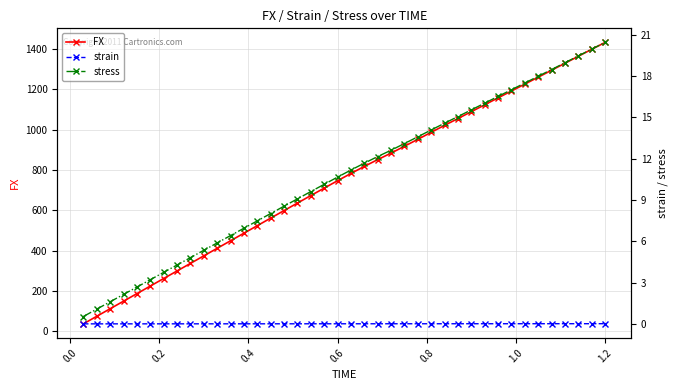

What is the minimum value for FX?

37.4